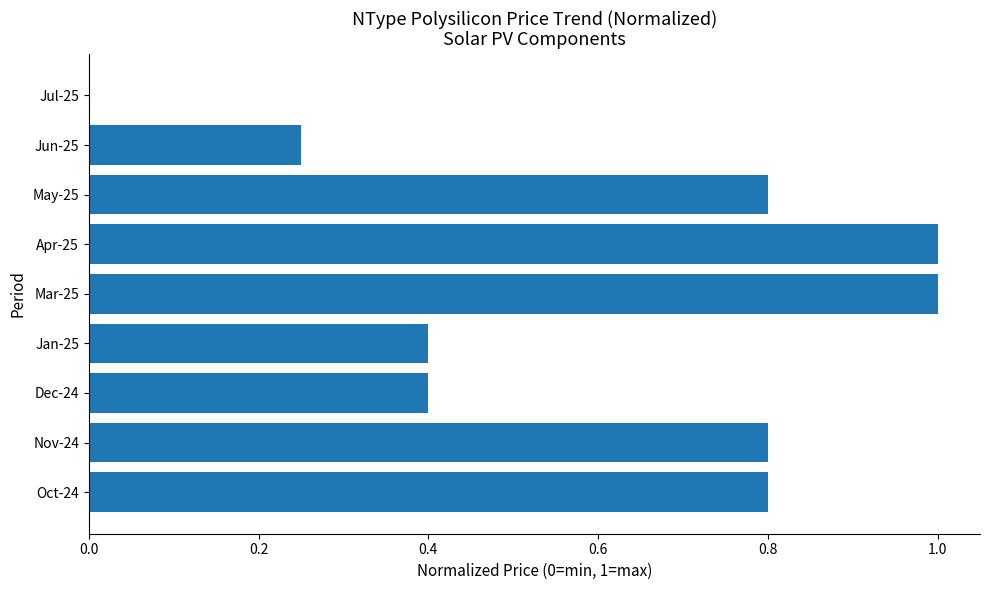

True or false: the data shows 1.5 at Mar-25.

False